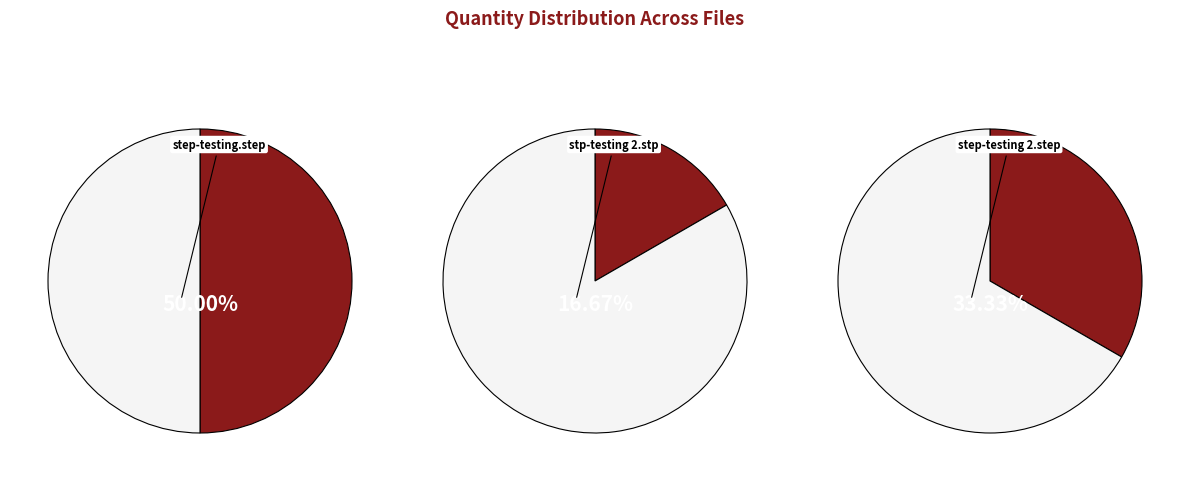

To the nearest percent, what percentage of the pie is step-testing.step?

50%